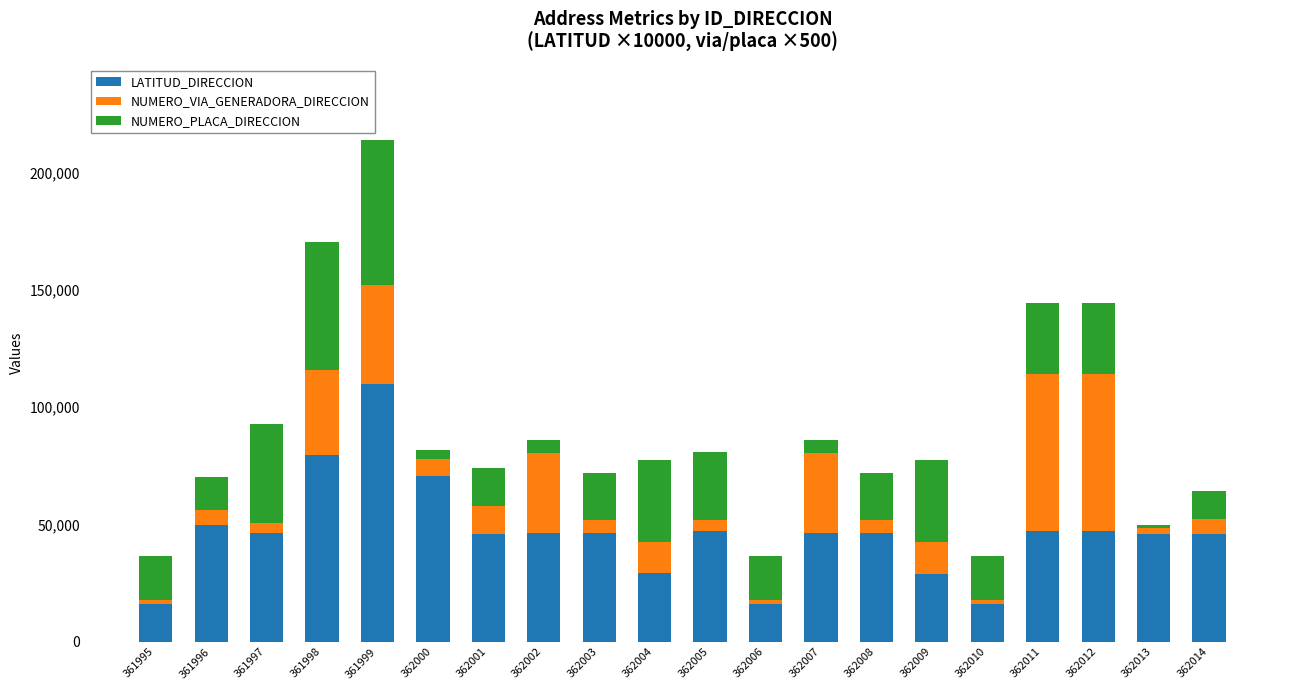

The value of LATITUD_DIRECCION at 362012 is 32347.5. True or false?

False